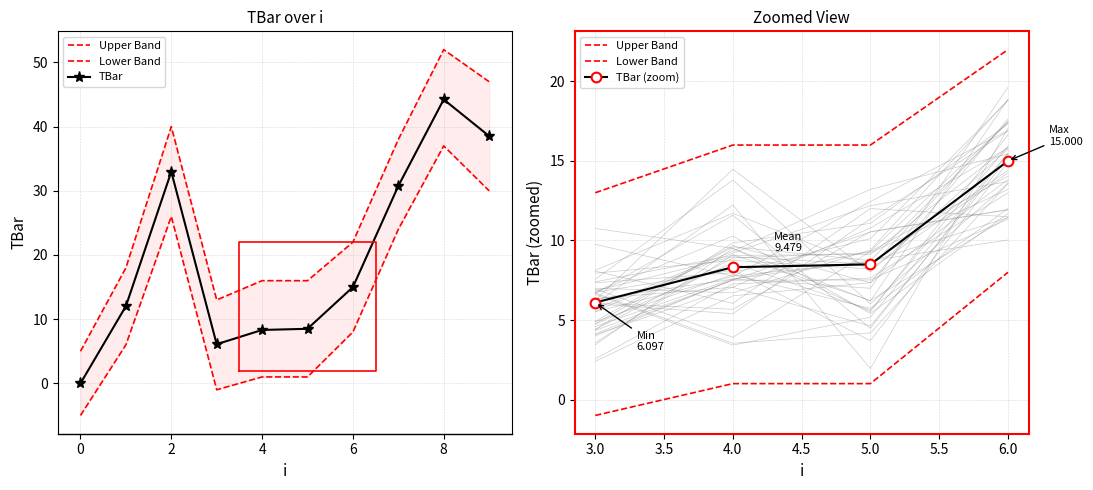

What is the average value?

19.6